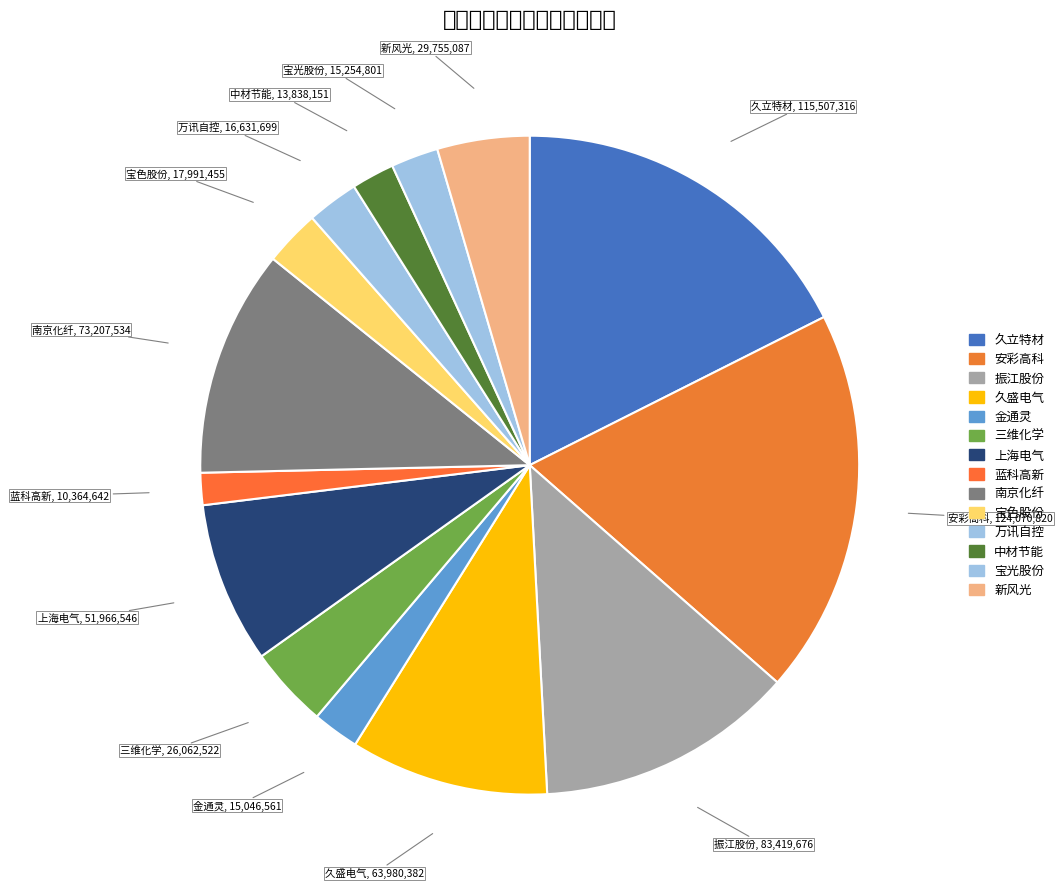

To the nearest percent, what is the combined percentage of 振江股份 and 久盛电气?

22%